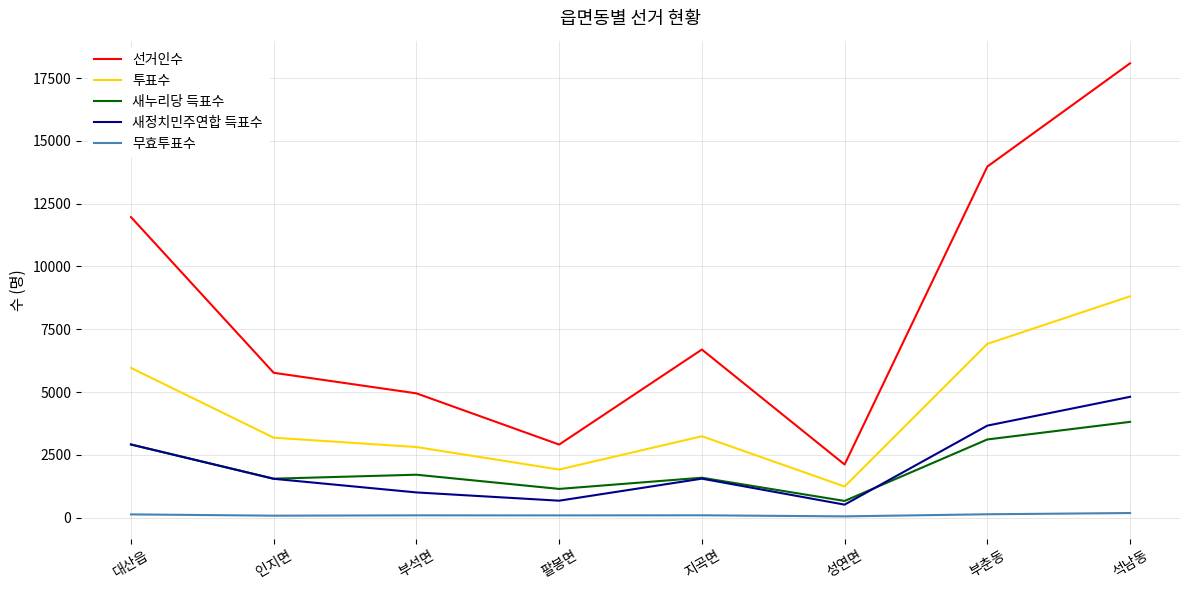

Where is 선거인수 nearest to the value 10101?

대산읍